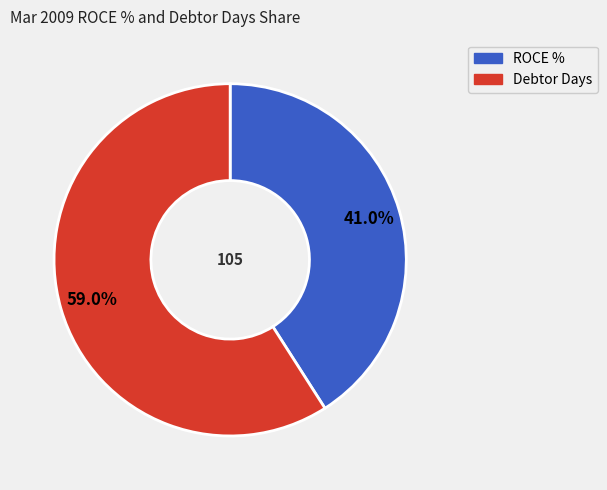

What portion of the pie excludes Debtor Days?

41.0%